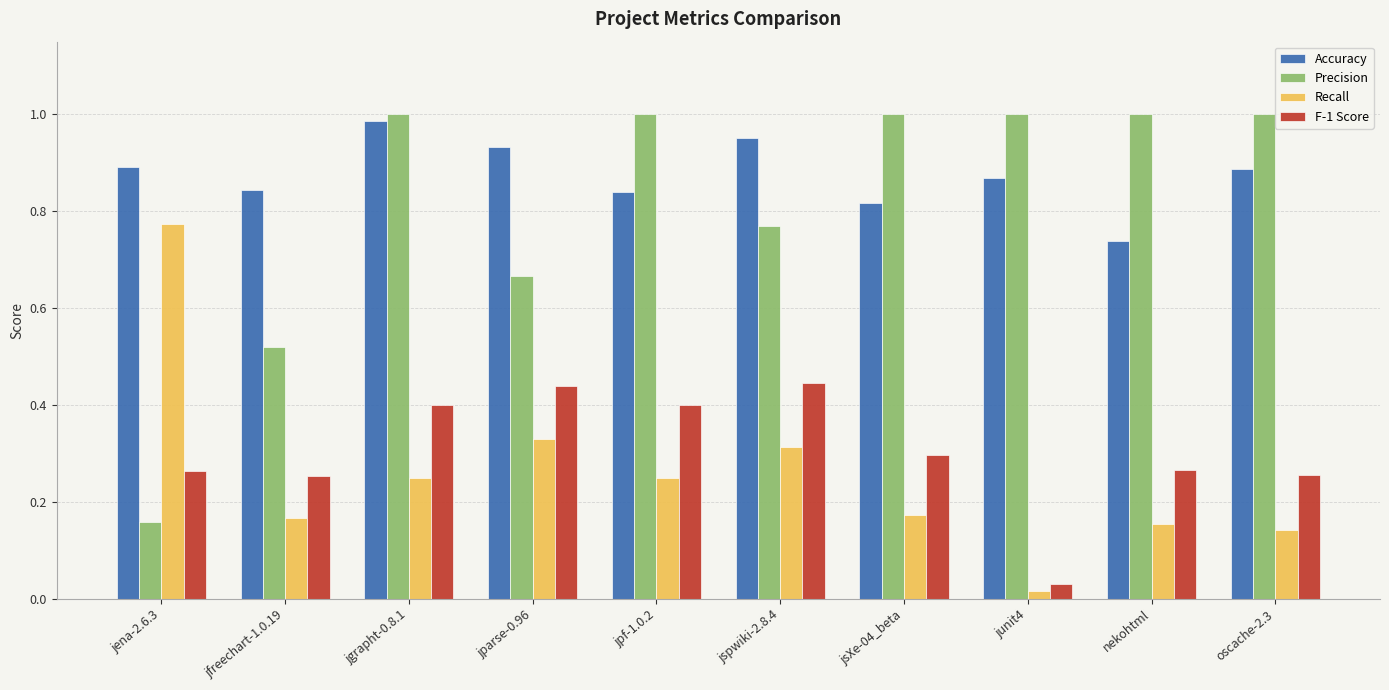

What is the sum of all Accuracy values?

8.8